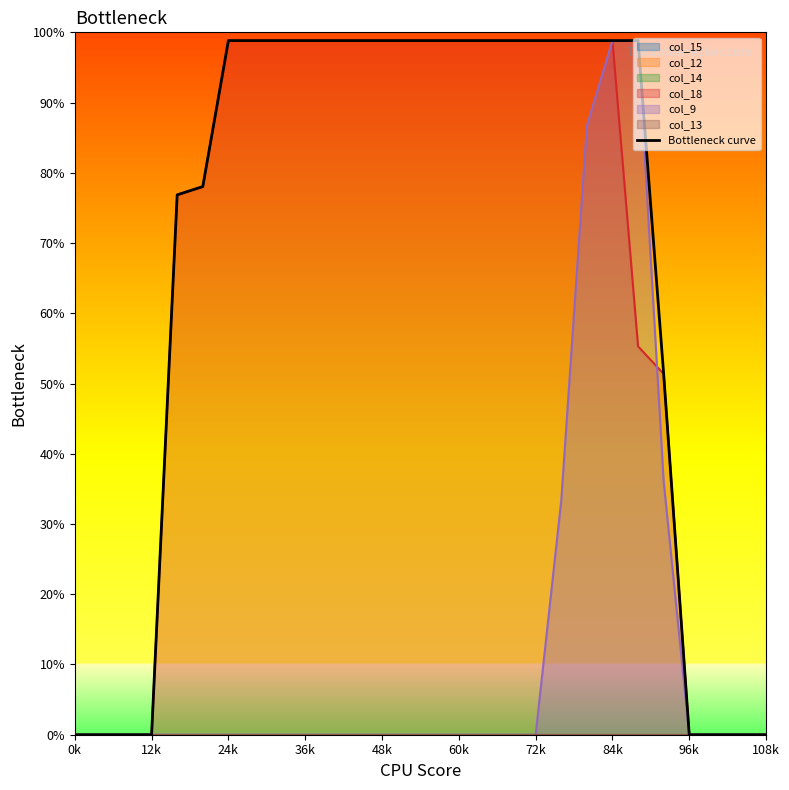

Which label corresponds to the largest value in the chart?

24k